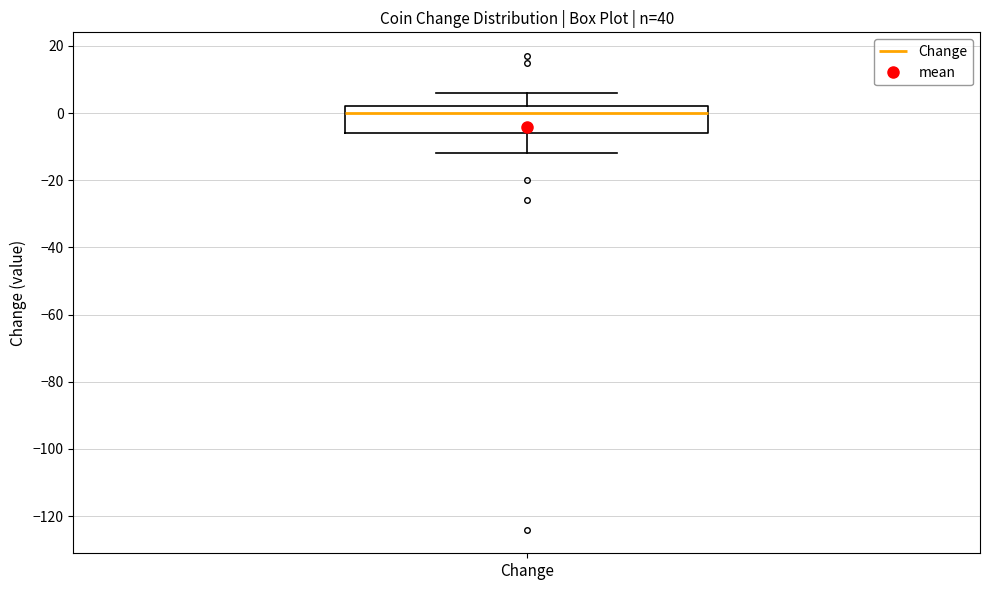

Transcribe this box plot: give where the median line is, the range the box spans, and where the two whiskers end, as read against the y-axis. The values are not printed on the chart, so give them approximately, as read against the axis.

median 0, box -6 to 2, whiskers -12 to 6